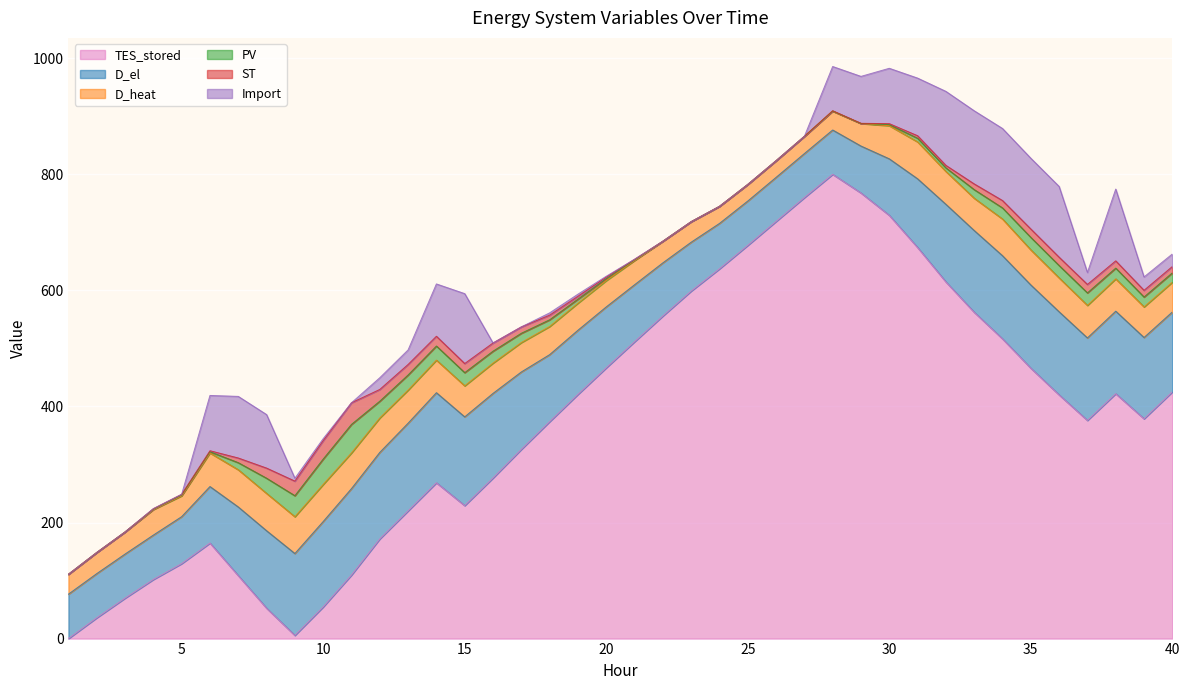

The D_heat series shows 12.1 at 3. True or false?

False